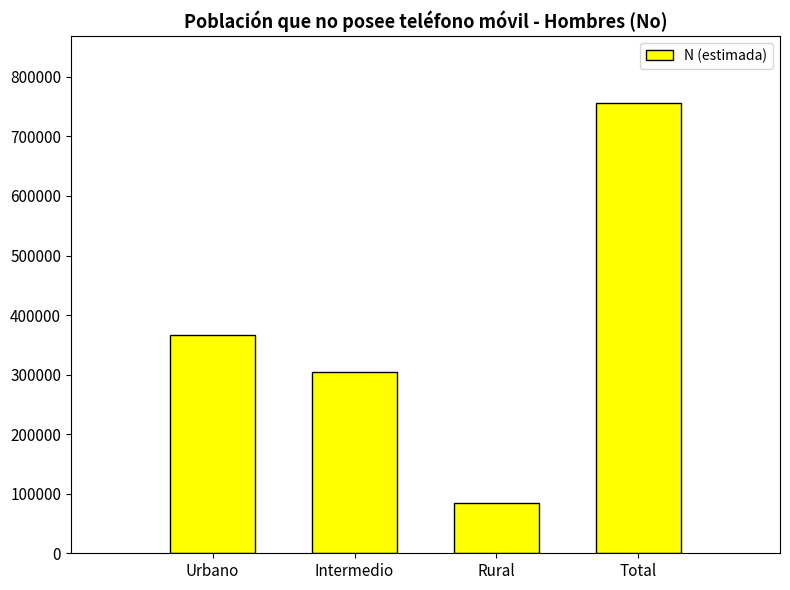

Approximately how many times larger is the value at Rural compared to Urbano?

0.2